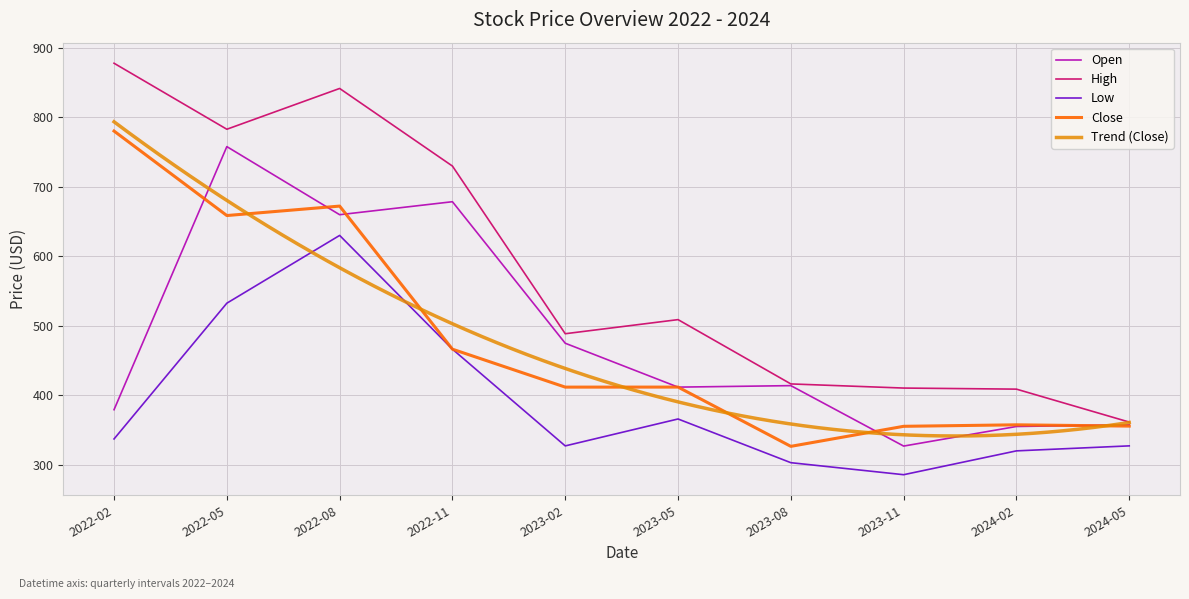

True or false: High and Low intersect in this chart.

False